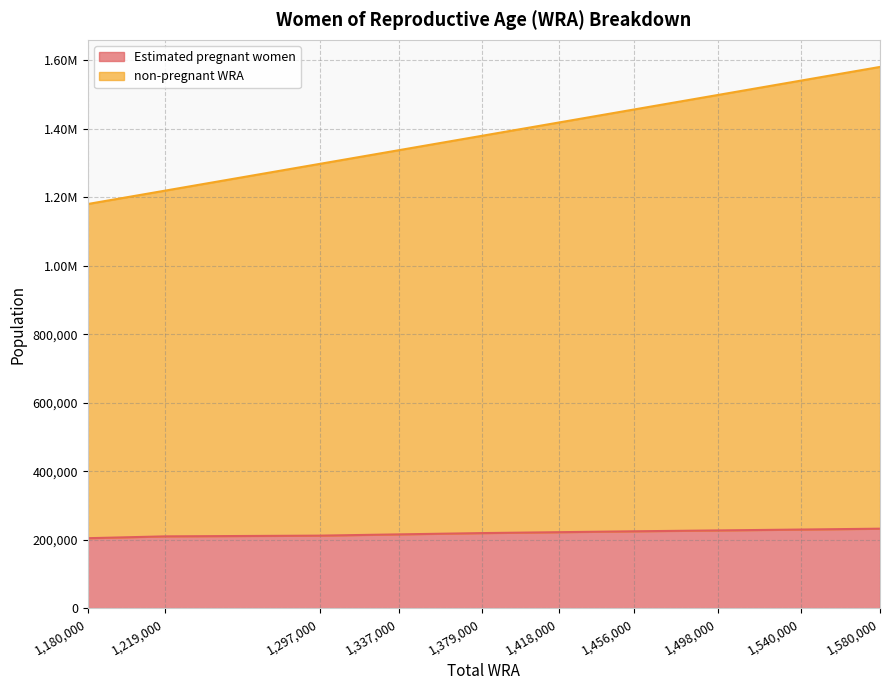

What are all the series names shown in the legend?

Estimated pregnant women, non-pregnant WRA